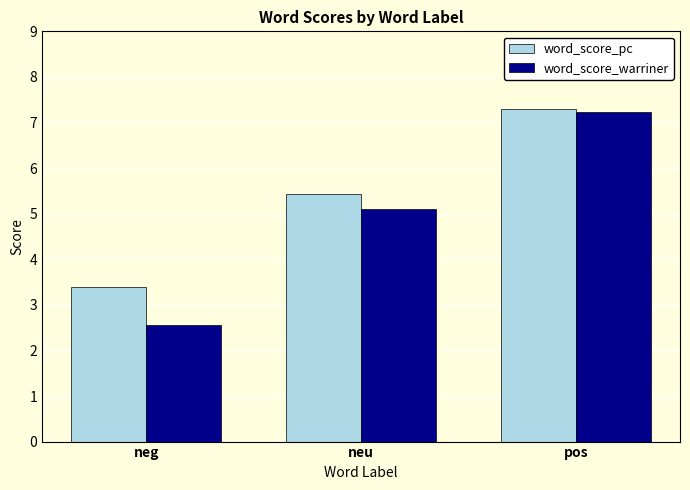

Rank the categories by word_score_warriner value from lowest to highest.

neg, neu, pos